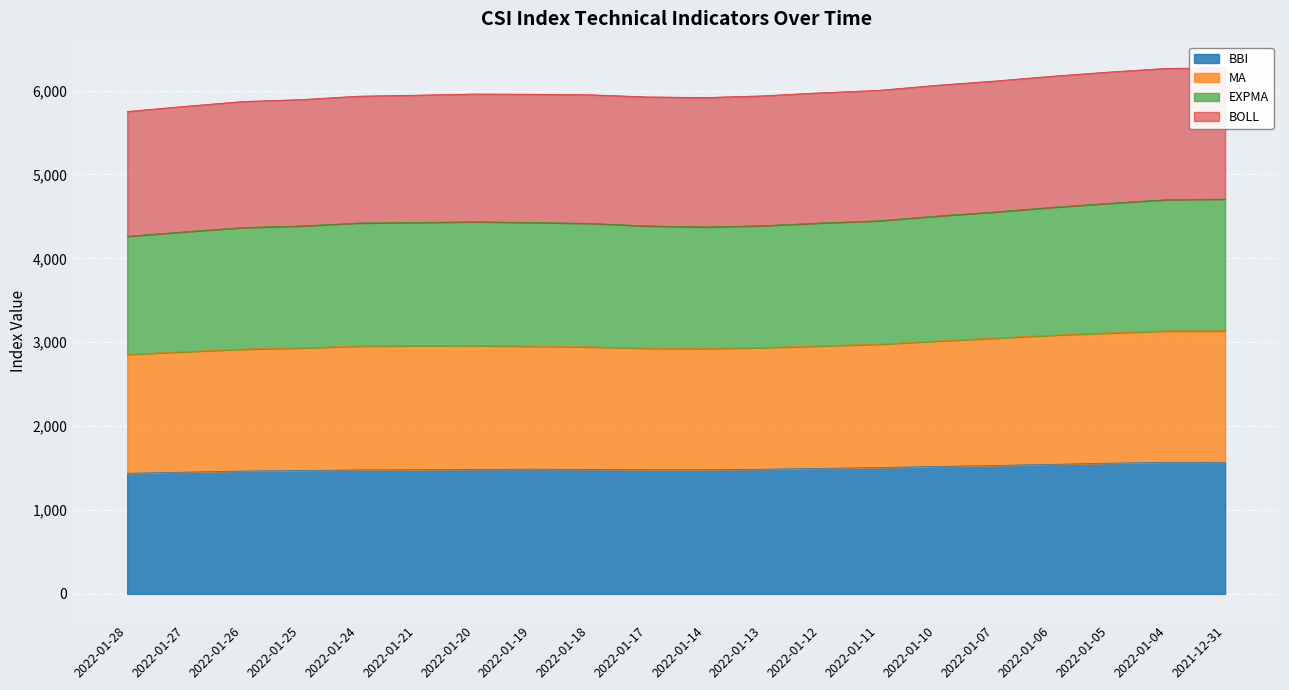

The value of BBI at 2022-01-20 is 1994.6. True or false?

False